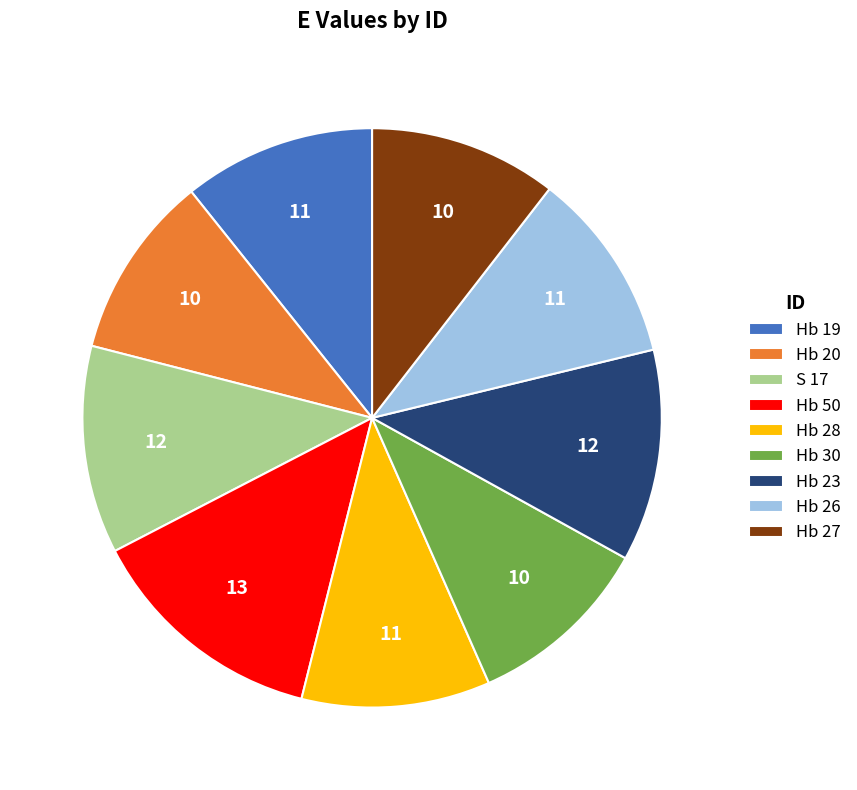

Is there any slice that represents more than half of the pie?

No